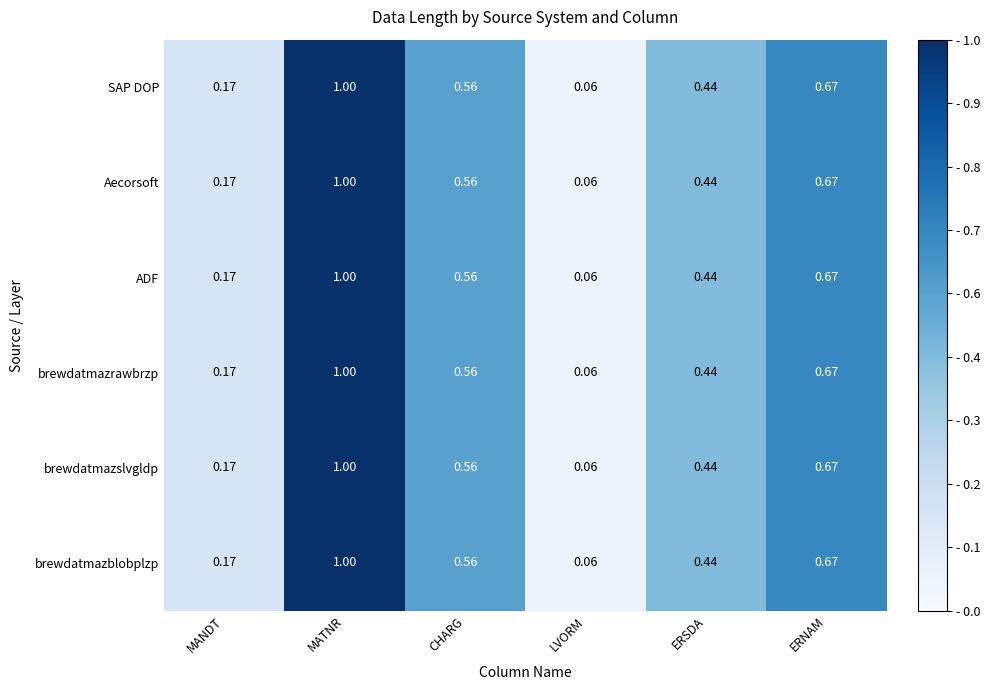

How many distinct data groups are displayed?

6